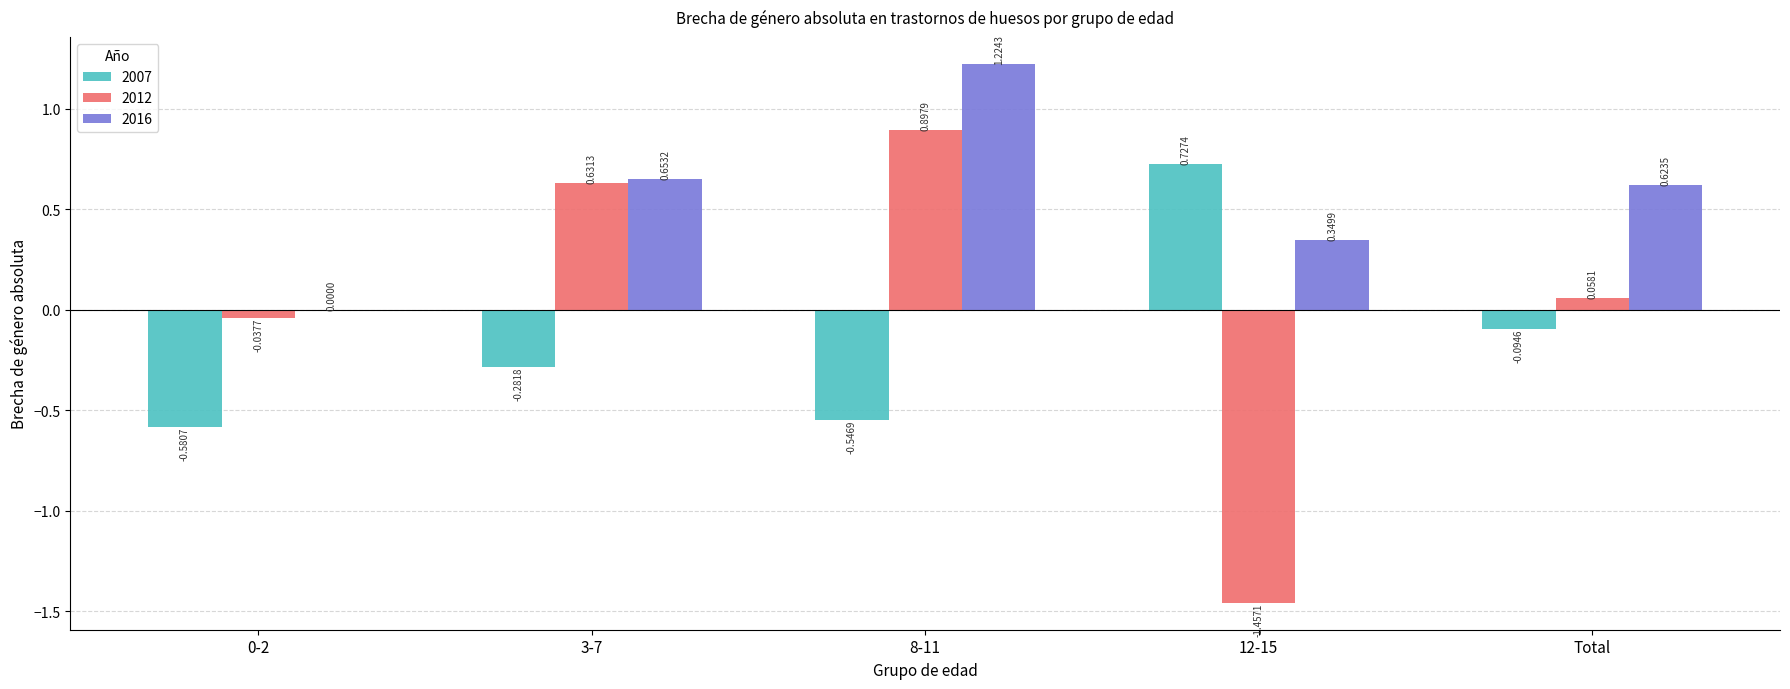

What is the sum of all 2007 values?

-0.8